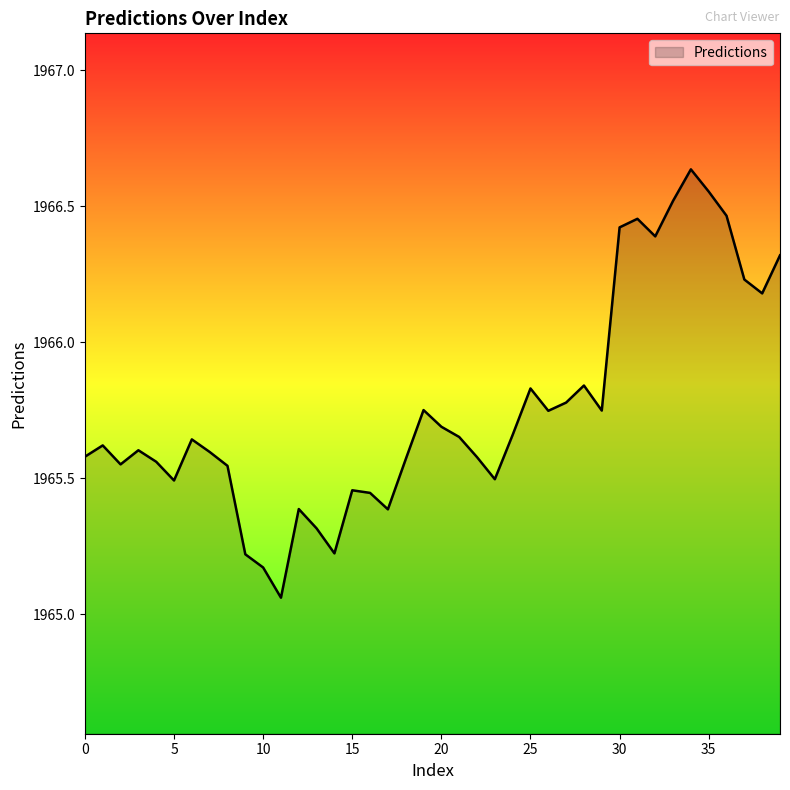

What is the difference between the maximum and minimum values?

1.6